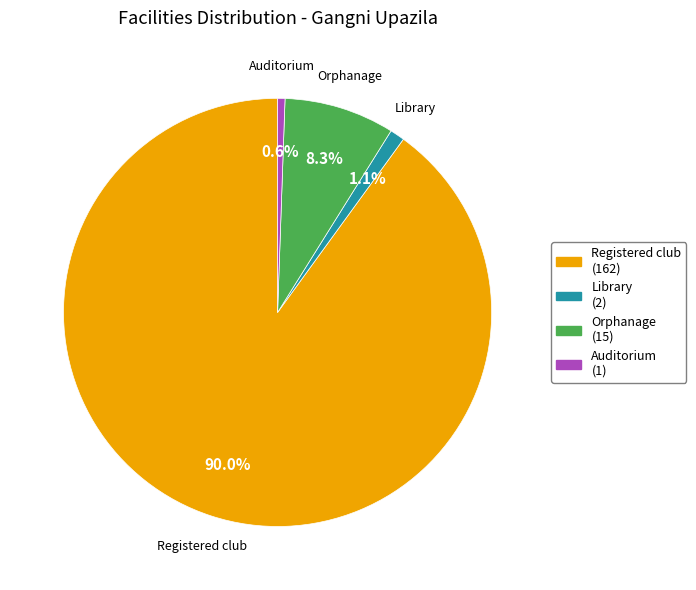

Which category has the biggest portion of the pie?

Registered club